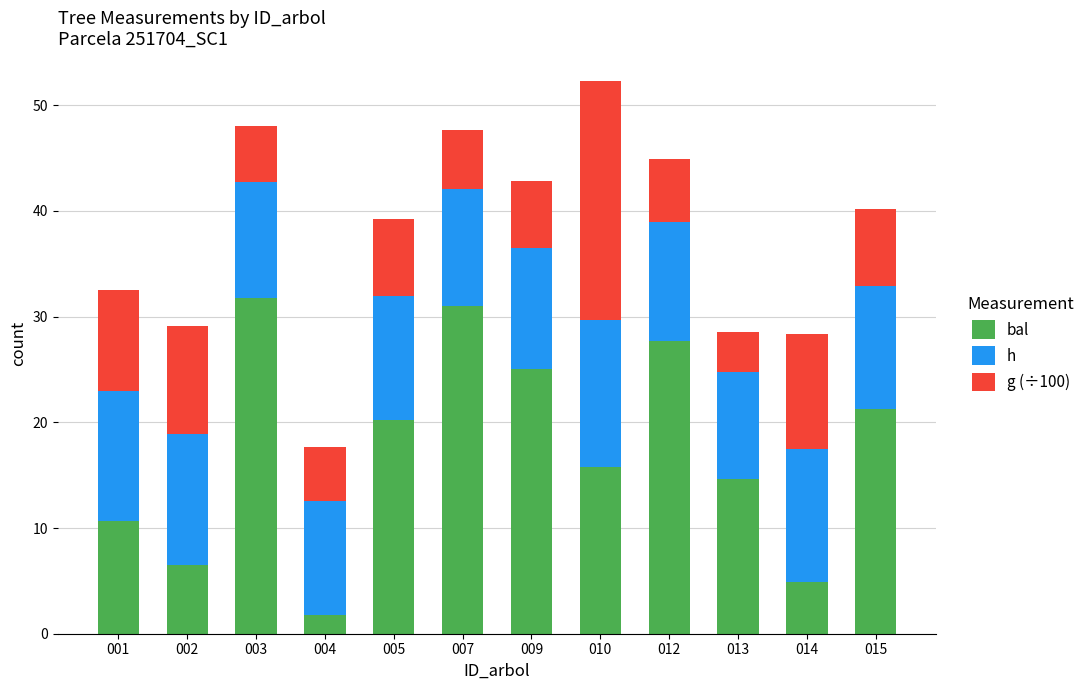

What is the total value across all series at 013?

28.5